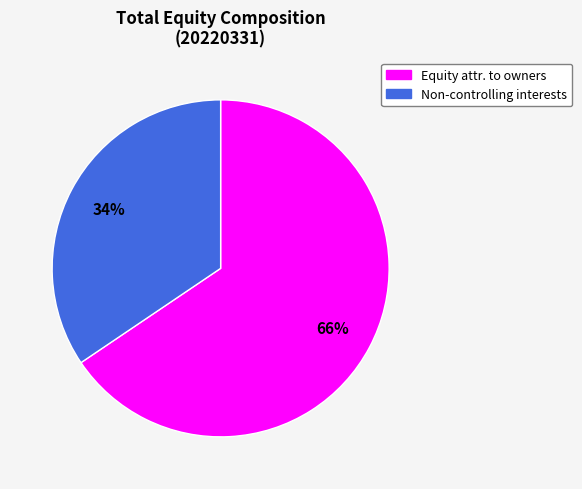

Does any single category account for the majority?

Yes